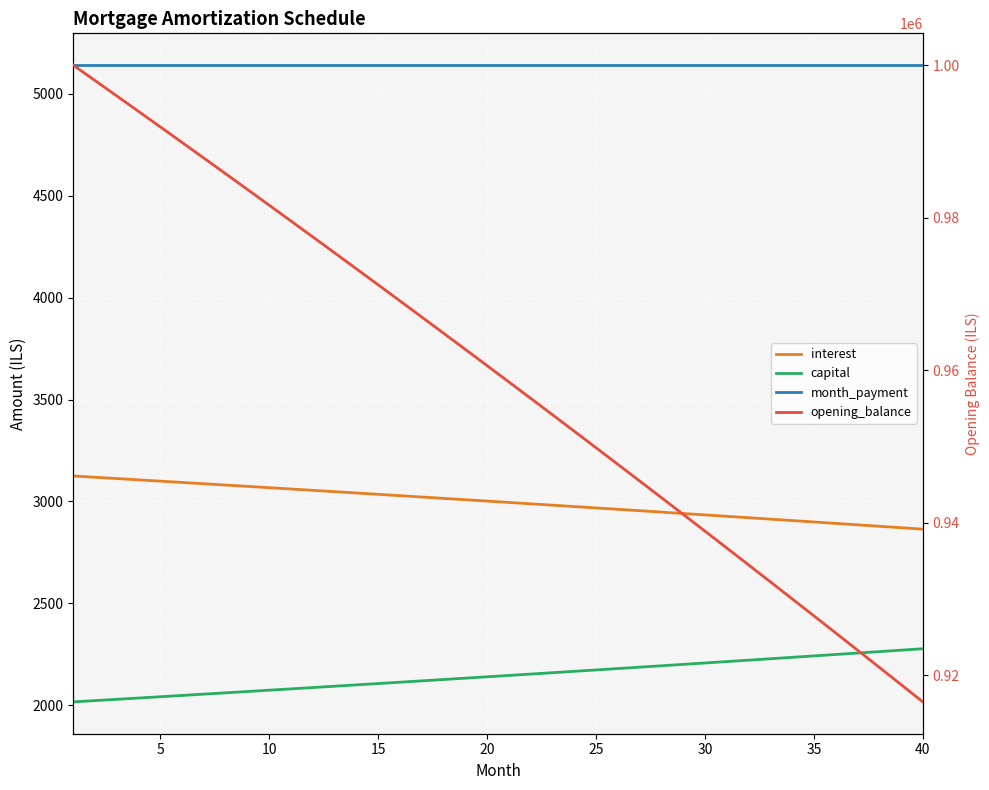

Between 5 and 35, which series saw the biggest shift?

opening_balance